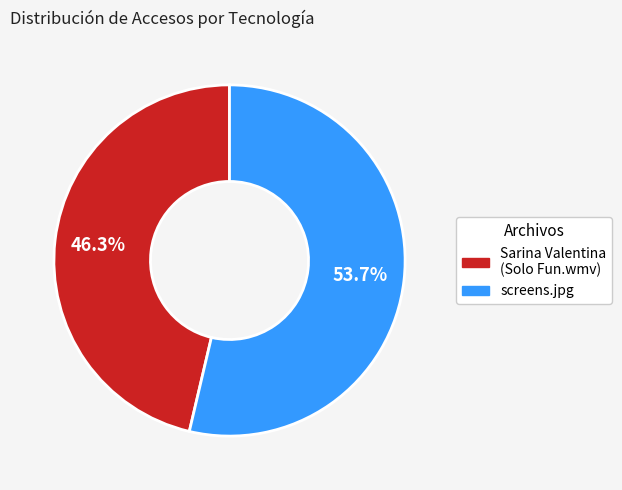

To the nearest percent, what is the average slice percentage?

50%